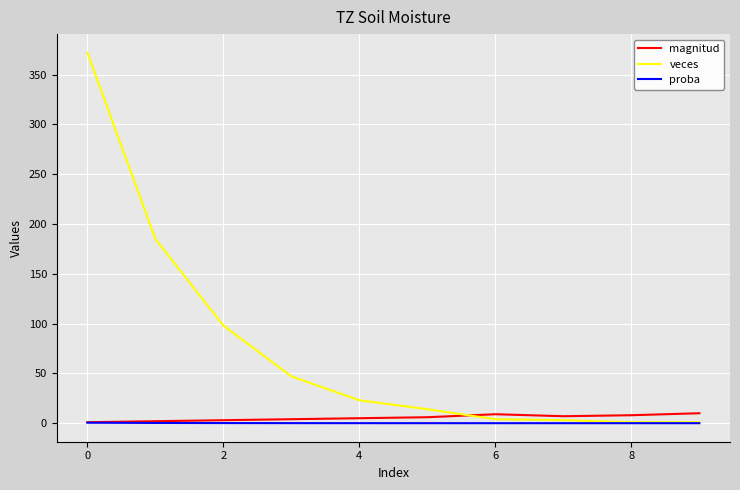

Which series ends up on top after the final intersection of veces and magnitud?

magnitud